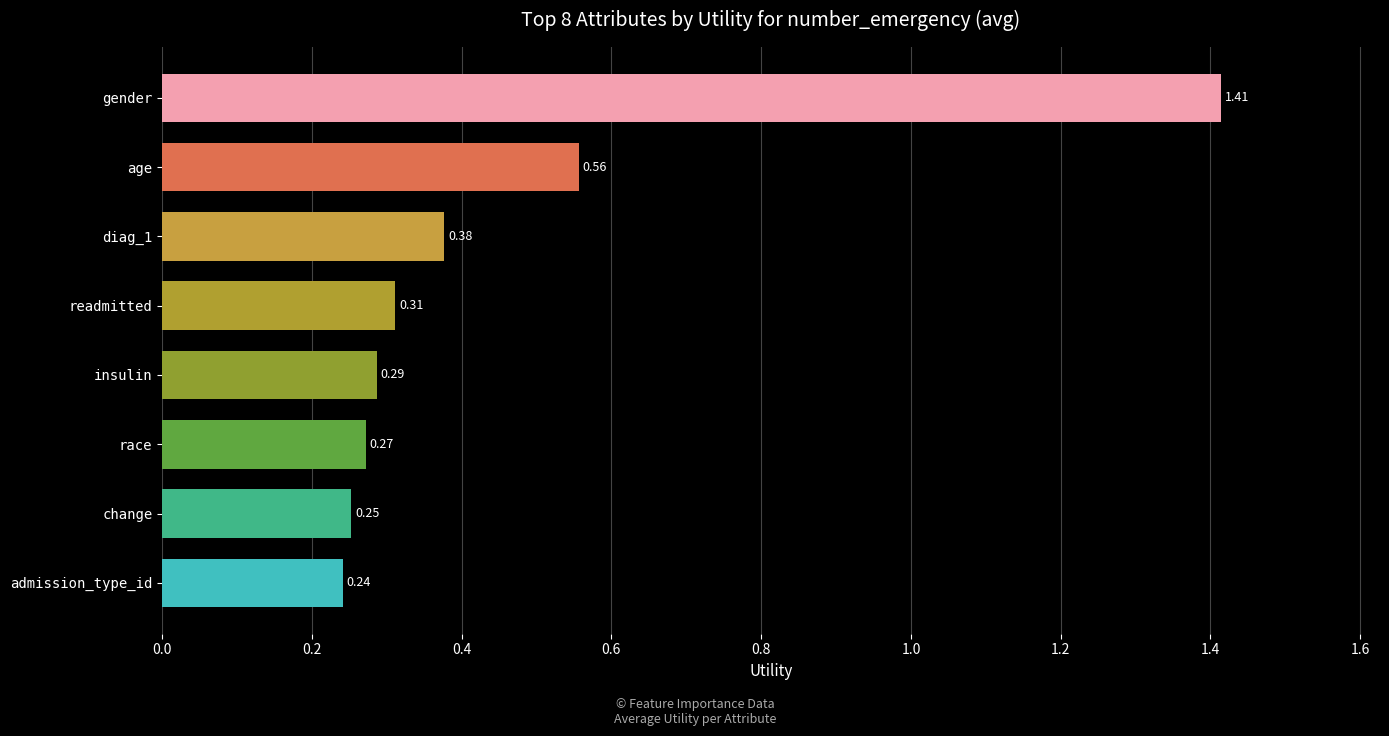

What is the sum of all values?

3.7